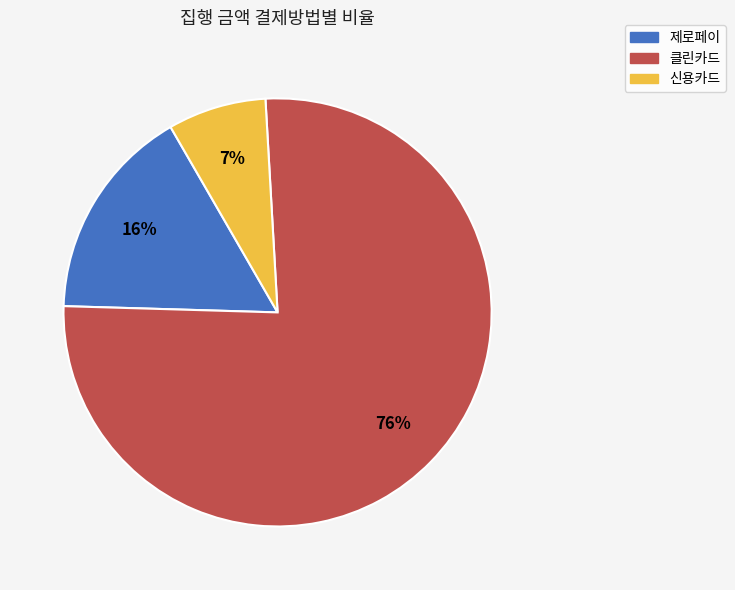

Which category has the smallest portion of the pie?

신용카드